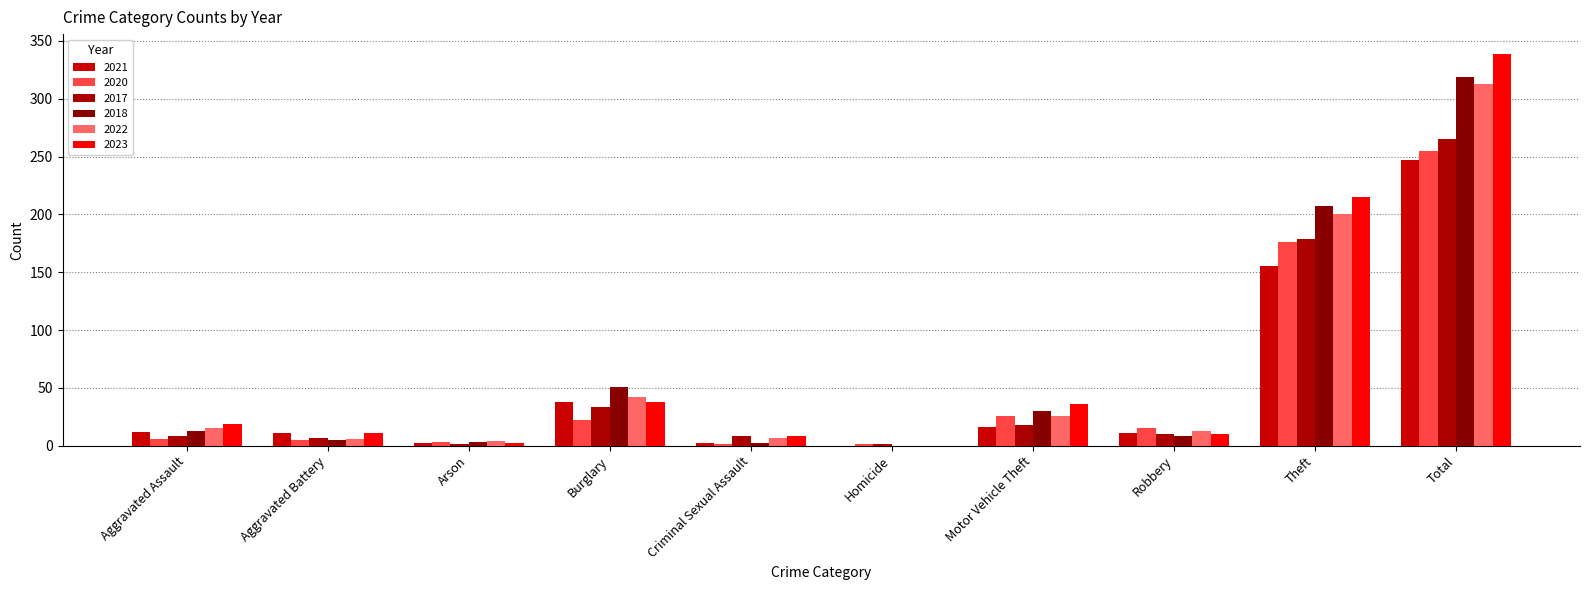

Does the chart contain stacked bars?

No